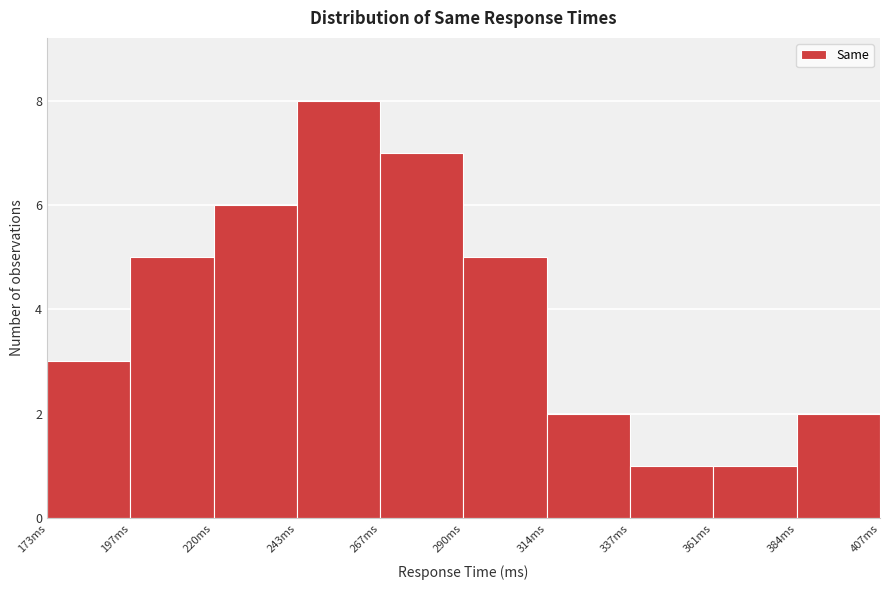

Reading left to right, list every bar in this chart as the range it spans on the x-axis followed by its height. Neither the bar edges nor the heights are printed on the chart, so give them approximately, as read against the axes.

175 to 195: 3
195 to 220: 5
220 to 245: 6
245 to 265: 8
265 to 290: 7
290 to 315: 5
315 to 335: 2
335 to 360: 1
360 to 385: 1
385 to 405: 2